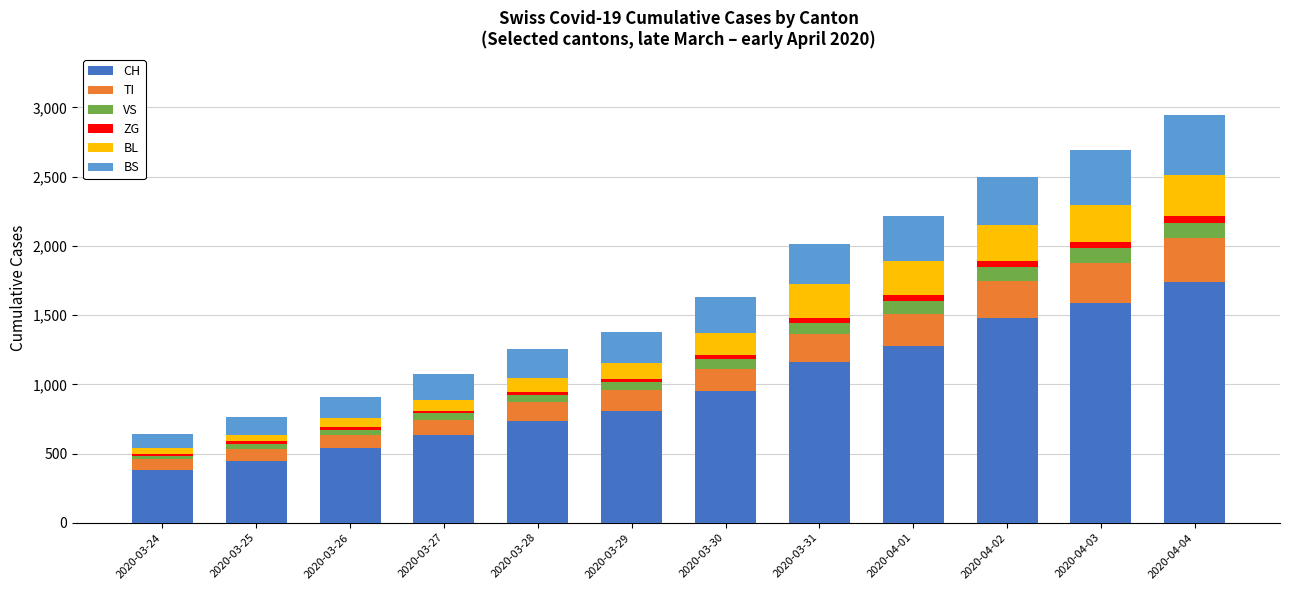

The value of CH at 2020-03-24 is 223. True or false?

False